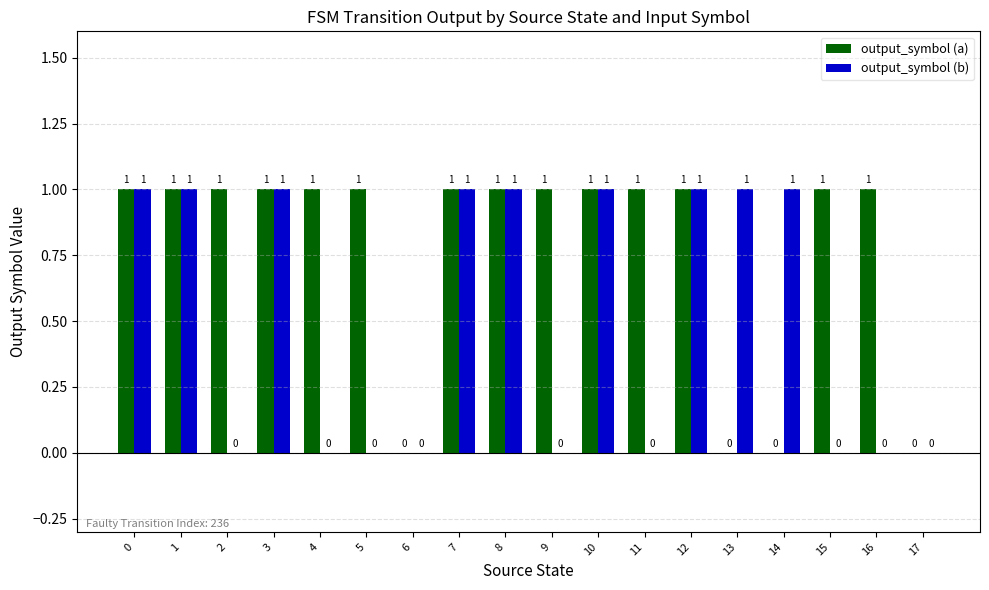

The output_symbol (a) series shows 0 at 17. True or false?

True